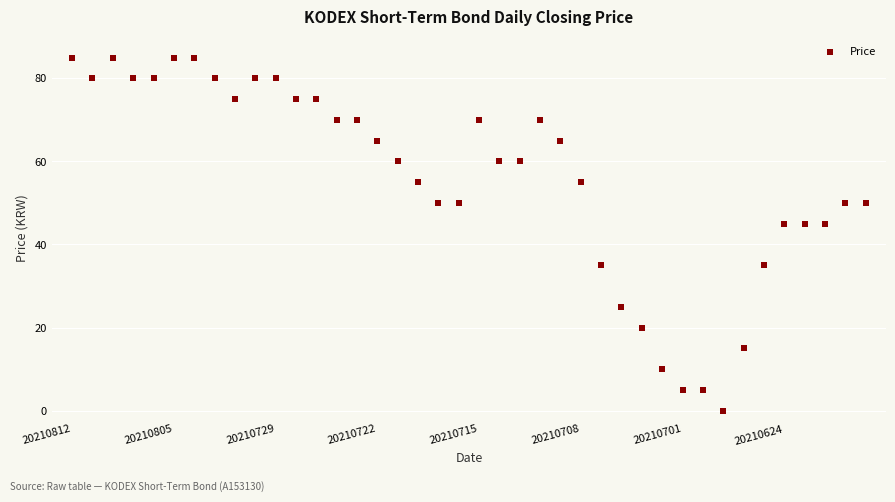

What is the range of Y values (max minus min)?

85